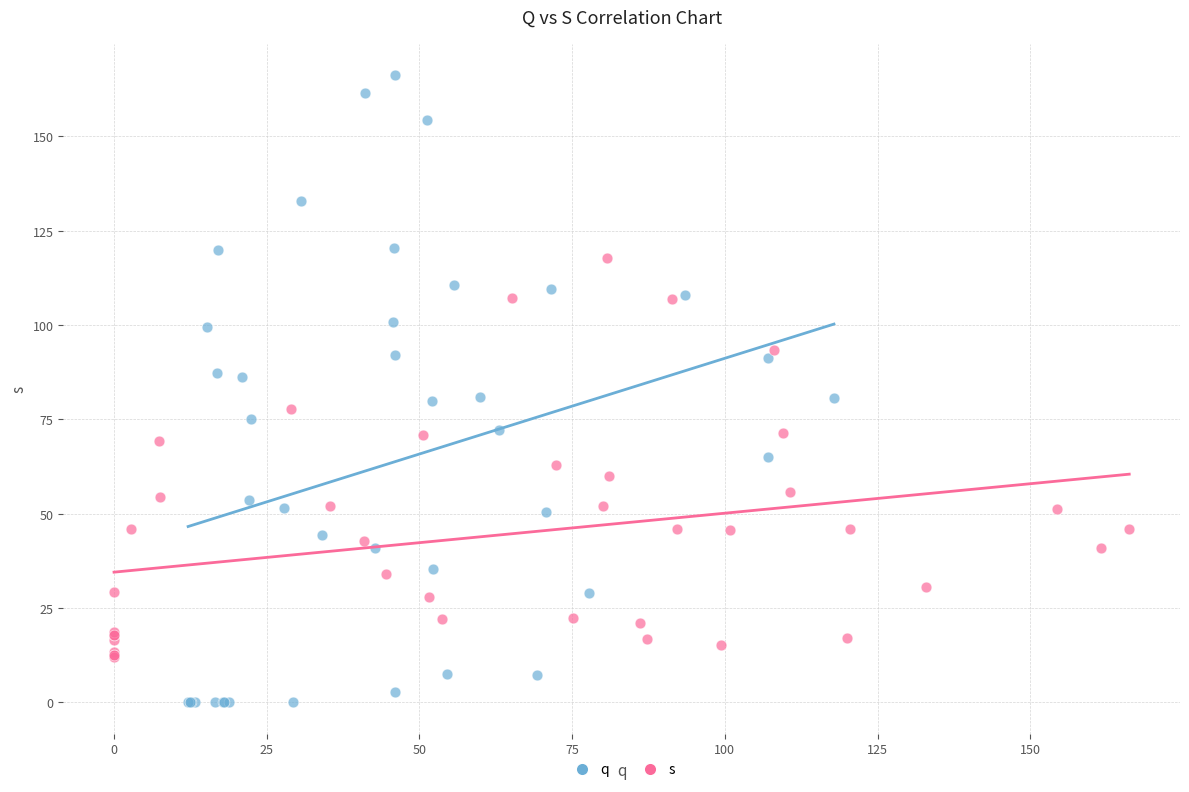

Which series contains the highest Y value?

q